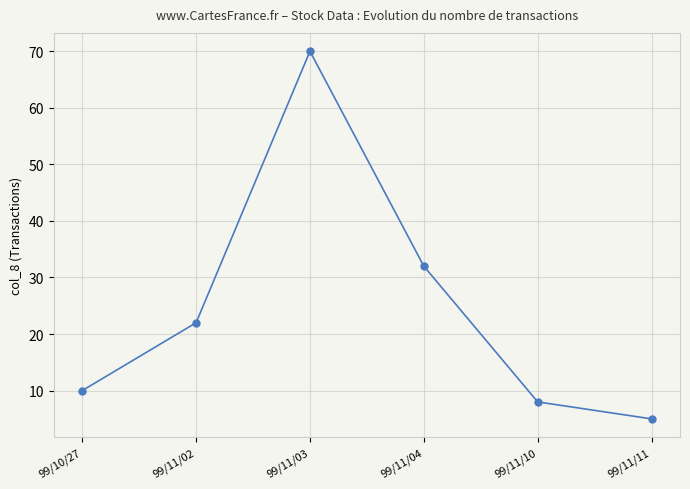

Which category has the lowest value across all series?

99/11/11